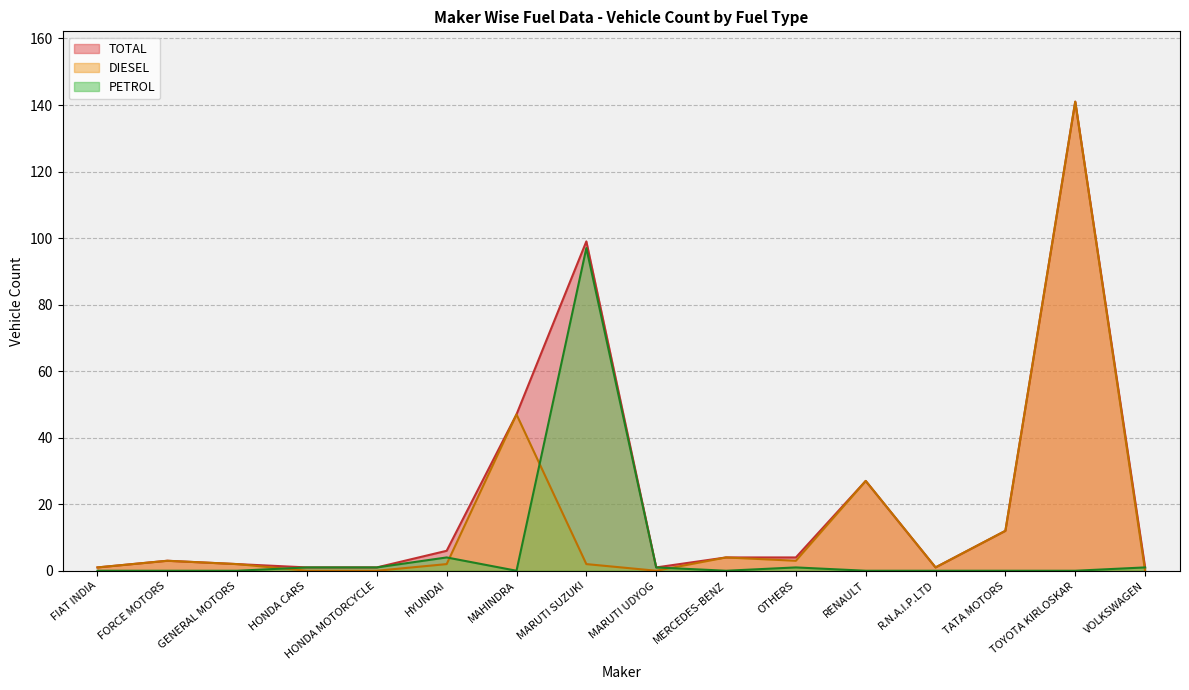

Where does the TOTAL series first go above 4?

HYUNDAI